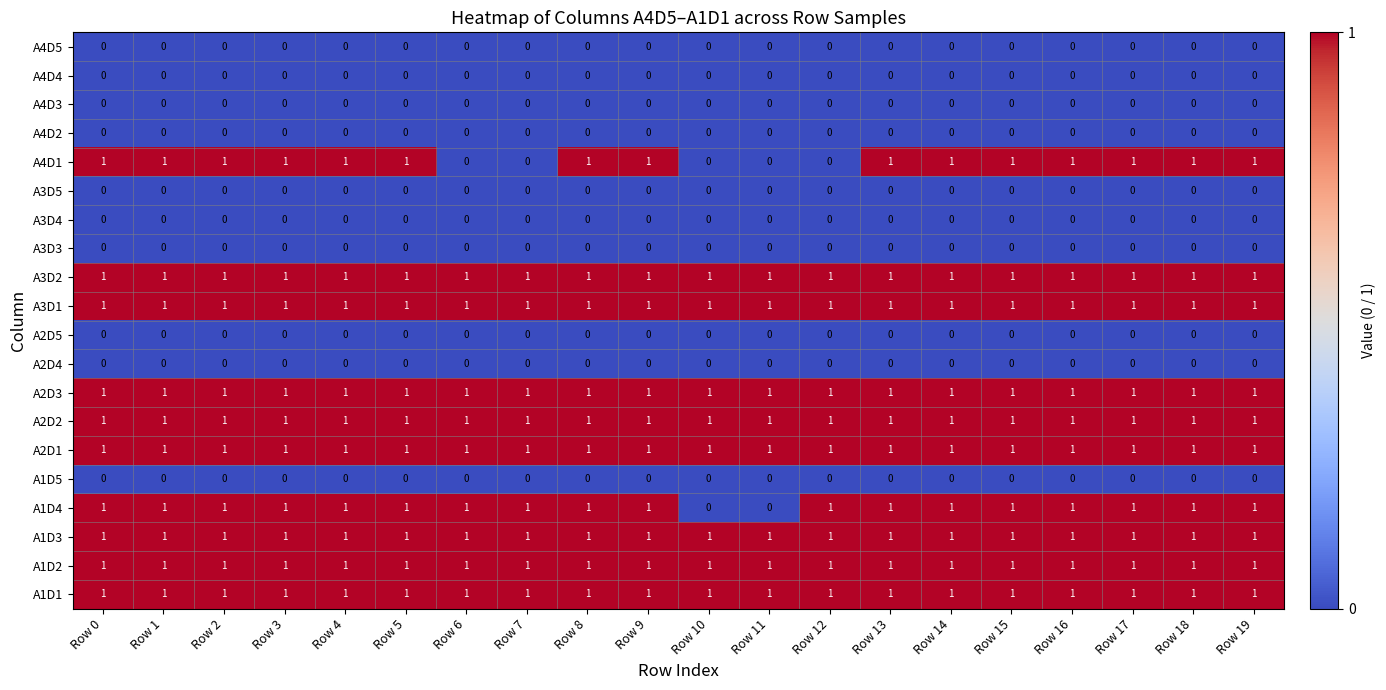

How many distinct data groups are displayed?

20